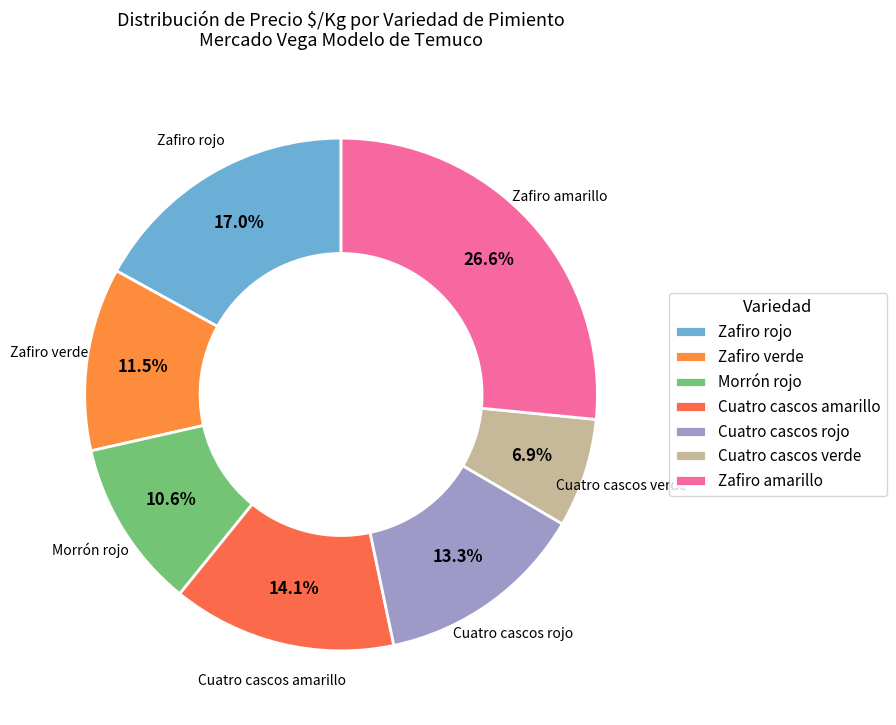

Which slice is the largest?

Zafiro amarillo